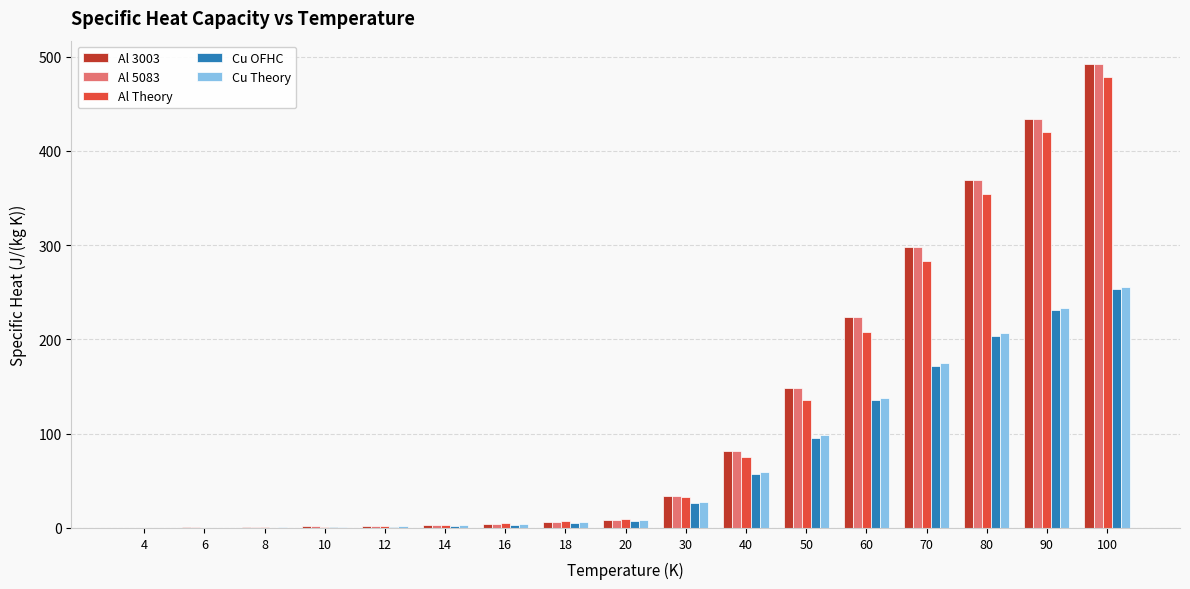

What is the sum of all Al 5083 values?

2109.2